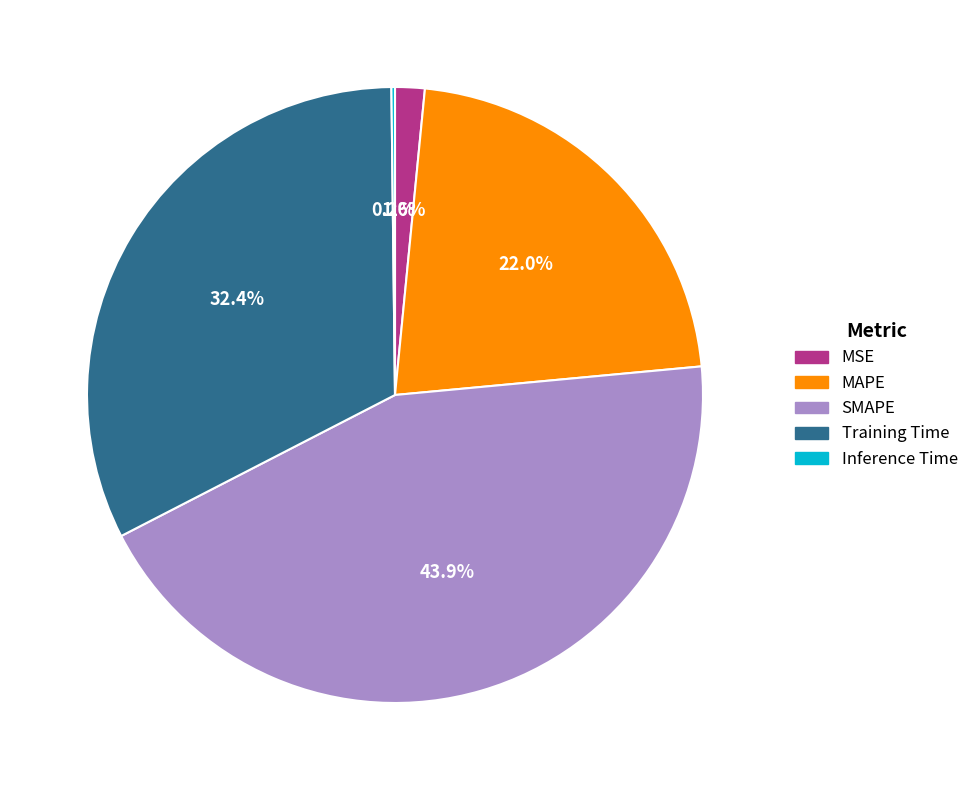

Which category has the biggest portion of the pie?

SMAPE